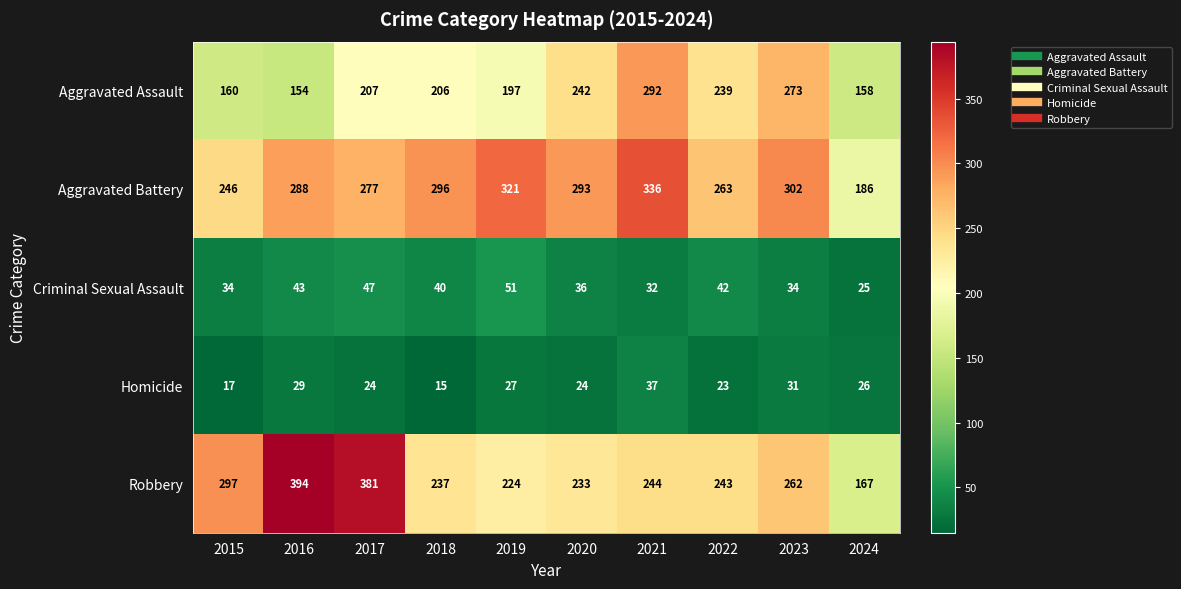

What is the minimum value for Aggravated Assault?

154